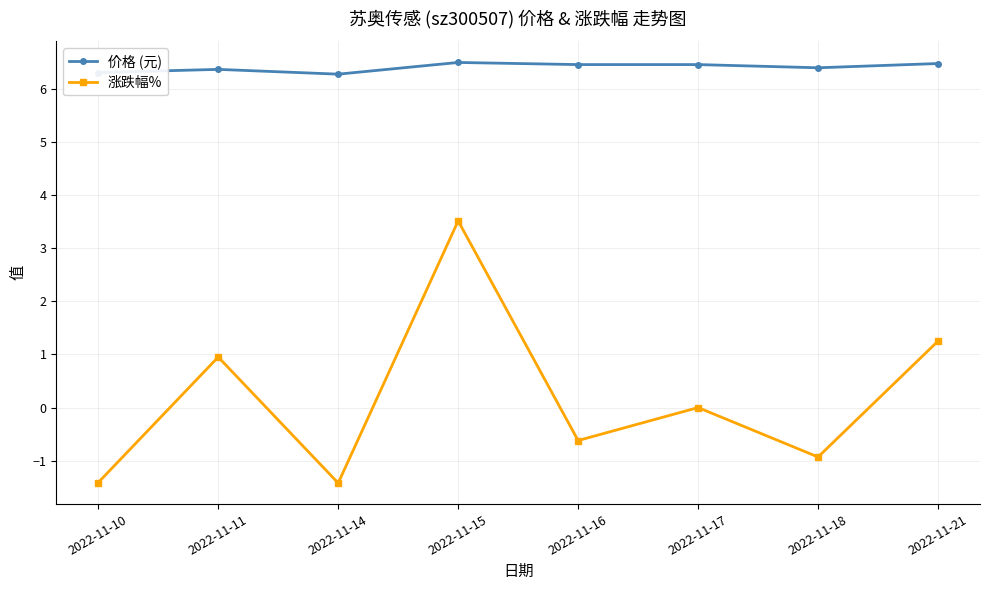

Where is the first local maximum for 涨跌幅%?

2022-11-11